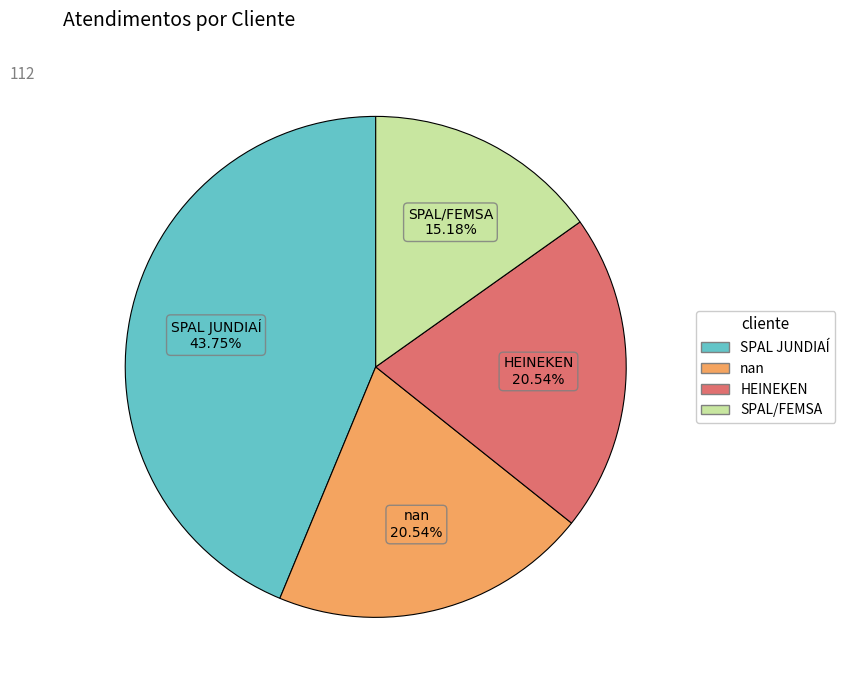

Does SPAL/FEMSA account for over 50% of the chart?

No